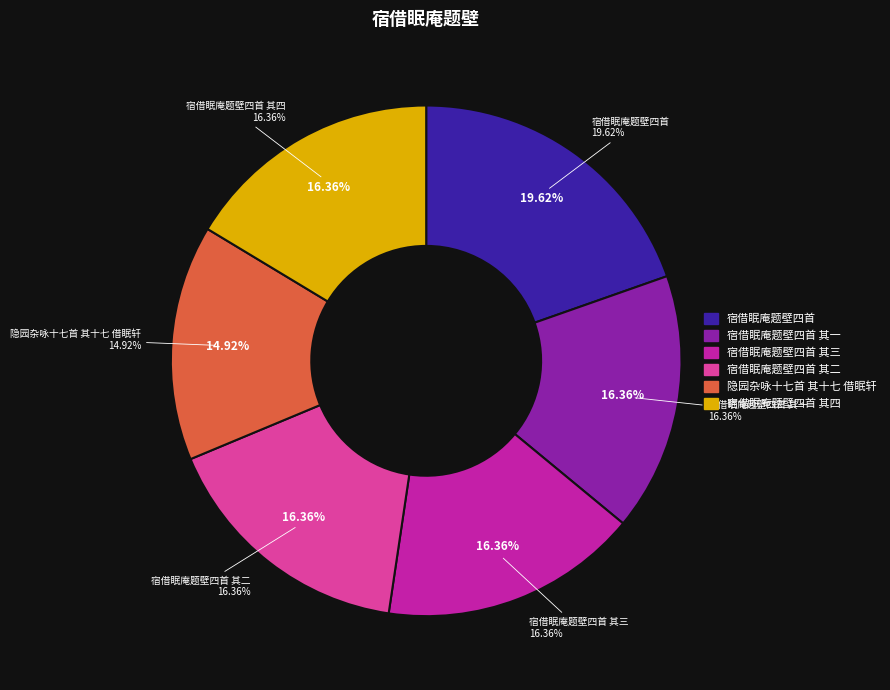

Rank the categories by value from highest to lowest.

宿借眠庵题壁四首, 宿借眠庵题壁四首 其四, 宿借眠庵题壁四首 其三, 宿借眠庵题壁四首 其二, 宿借眠庵题壁四首 其一, 隐园杂咏十七首 其十七 借眠轩